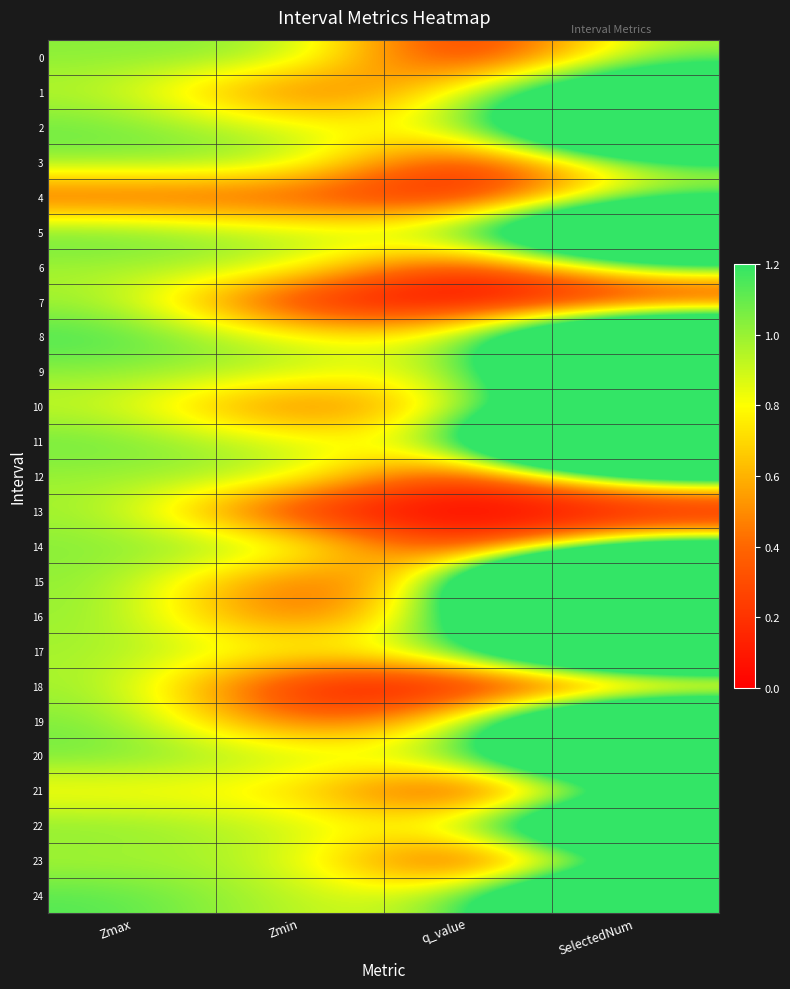

What is the total value across all series at Zmin?

16.3